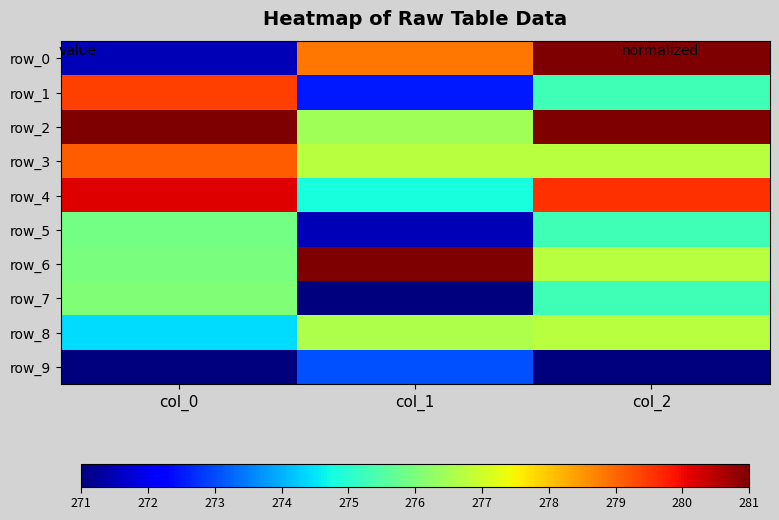

At col_2, list the series in order from largest to smallest.

row_0, row_2, row_4, row_3, row_6, row_8, row_1, row_5, row_7, row_9